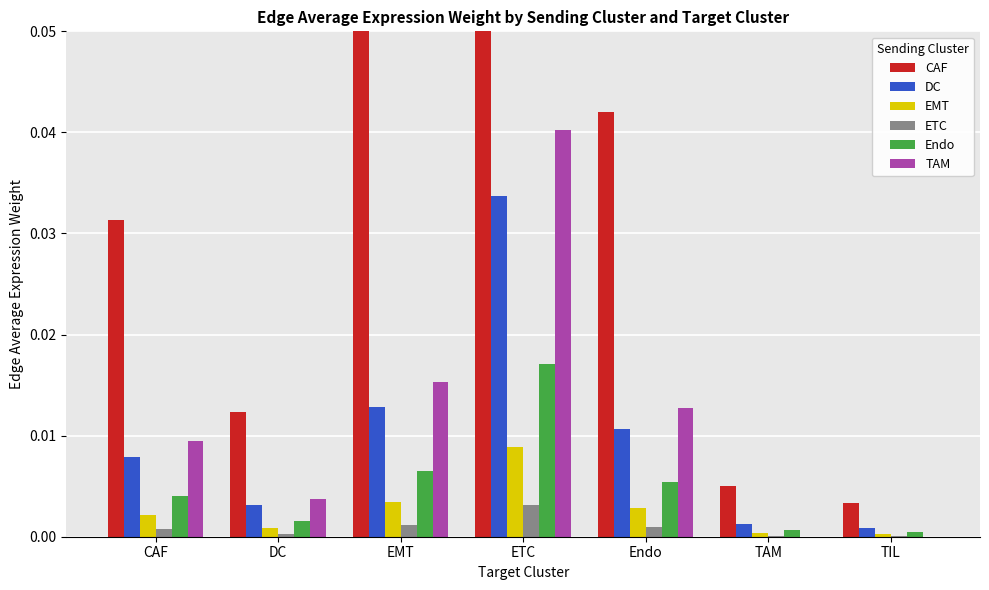

What is the label of the 2nd bar from the right?

TAM